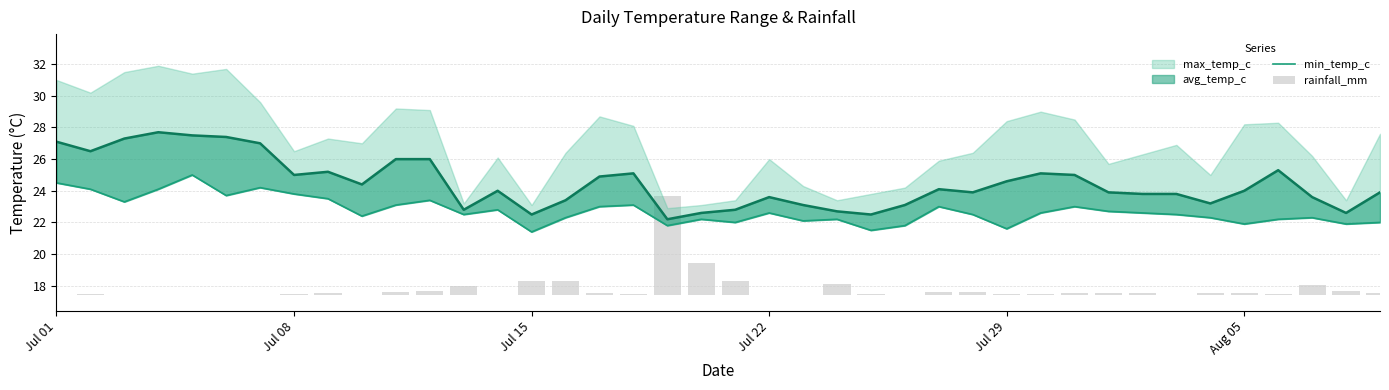

What is the maximum value for rainfall_mm?

6.3